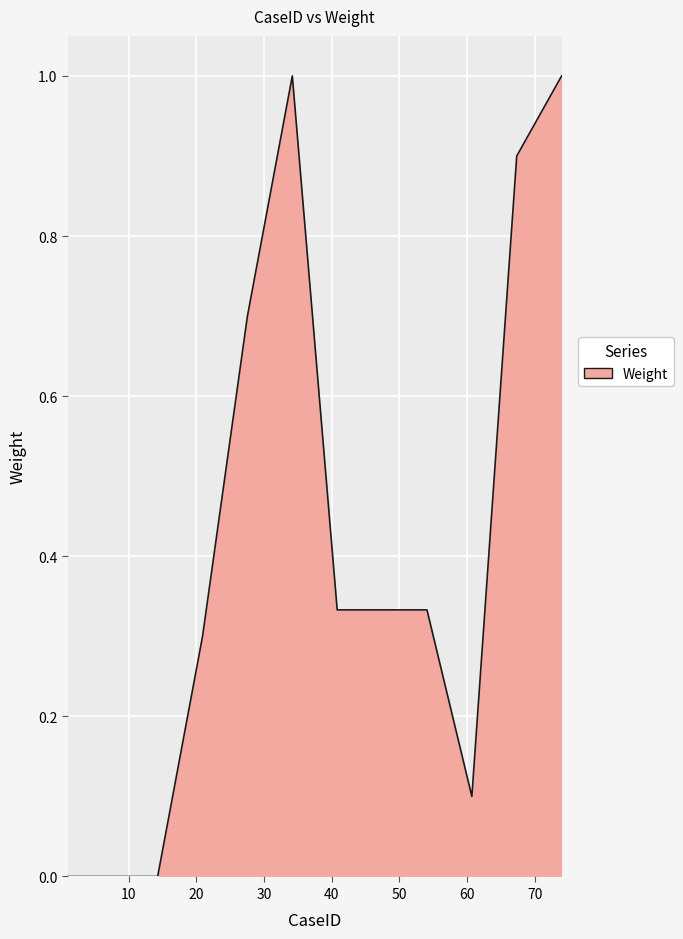

What is the maximum value shown in the chart?

1.0